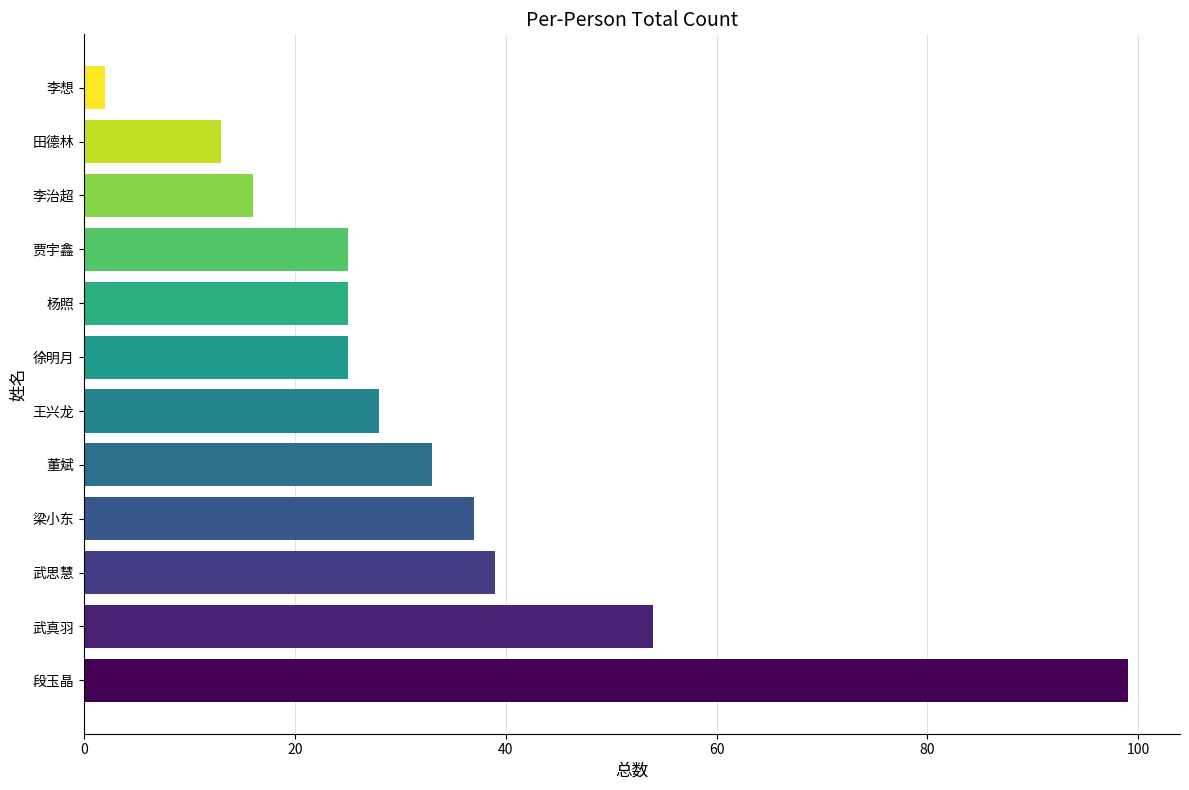

Where is the data nearest to the value 50?

武真羽